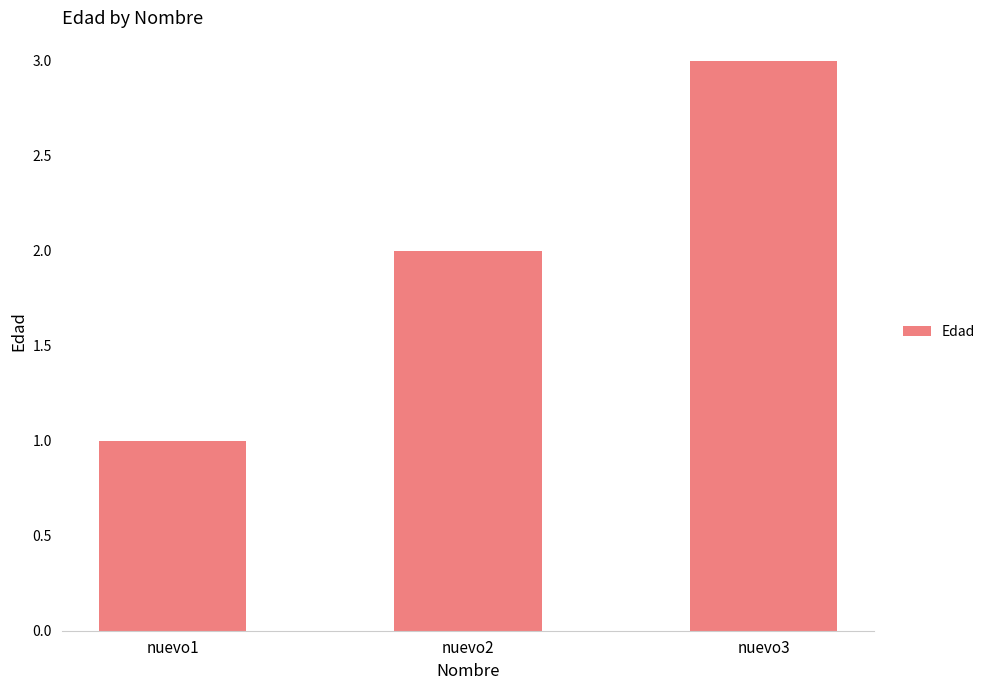

What is the difference between the maximum and minimum values?

2